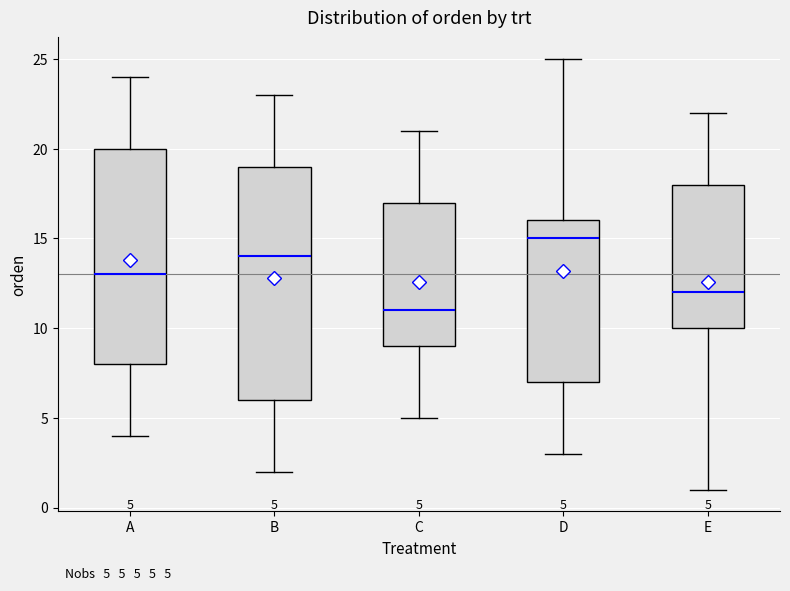

Comparing the boxes themselves (not the whiskers), which one is the tallest?

B